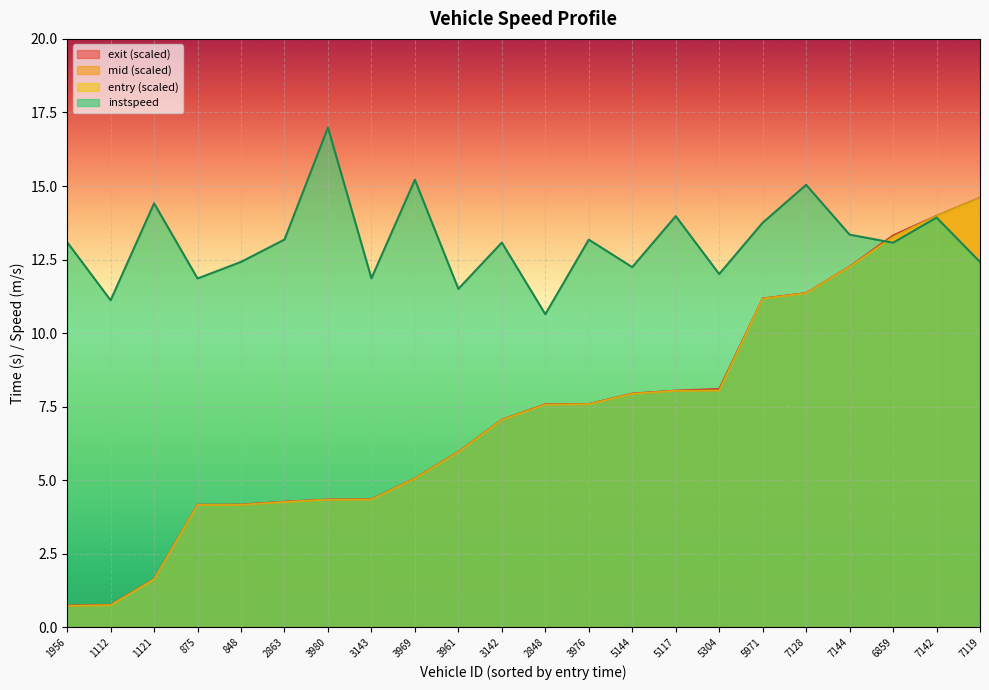

What position from the right is 6859?

3